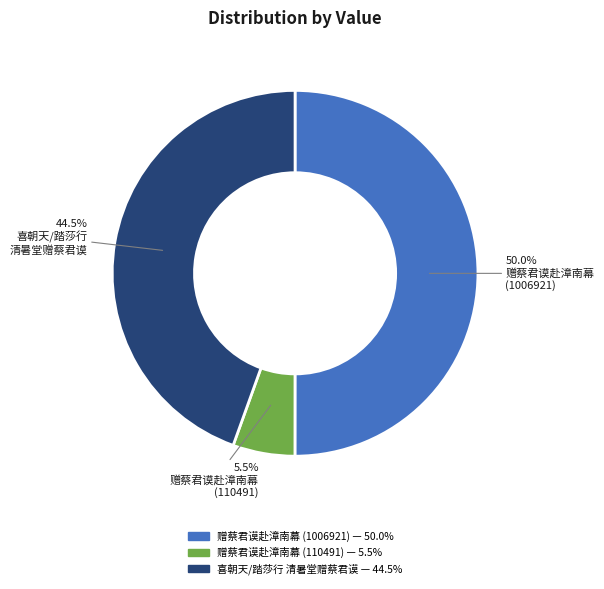

How many segments does this pie chart have?

3